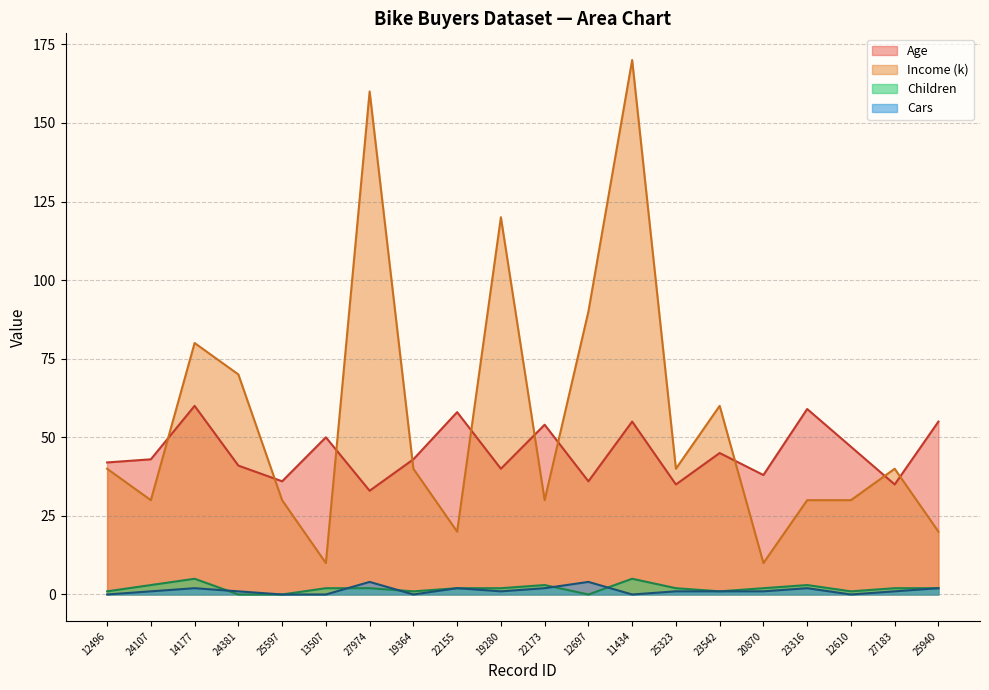

Does the chart have visible grid lines?

Yes